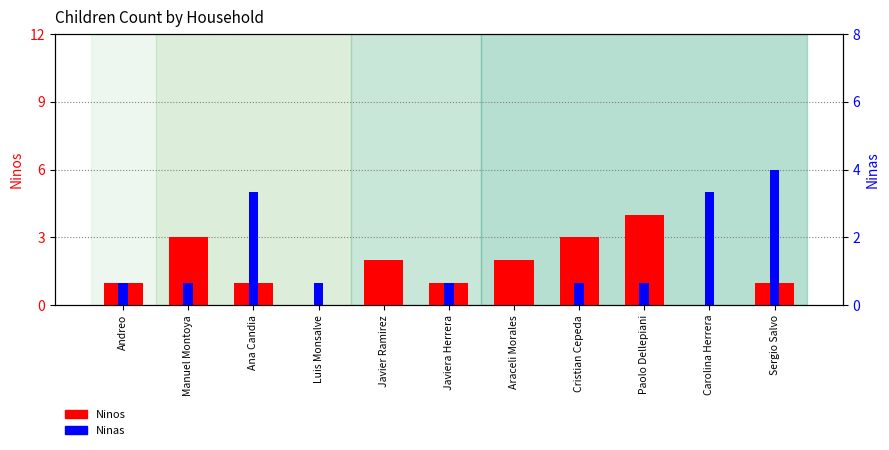

What position from the right is Javiera Herrera?

6